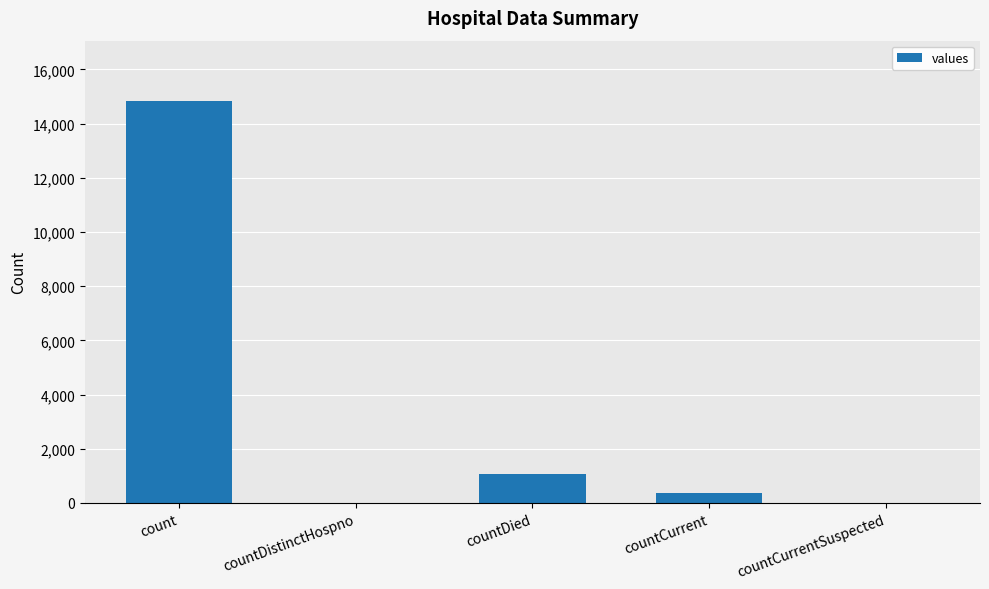

Between countCurrentSuspected and count, which is larger?

count